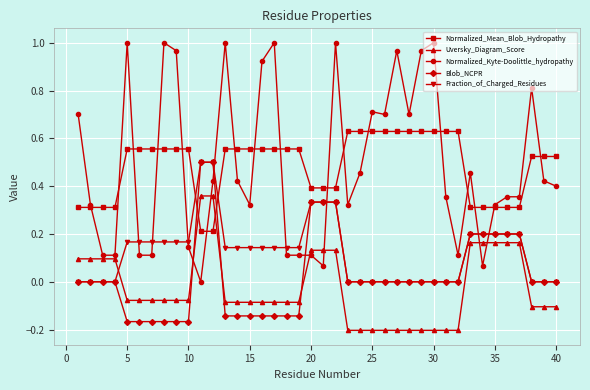

True or false: Normalized_Kyte-Doolittle_hydropathy has more than 2 points higher than both neighbors.

True